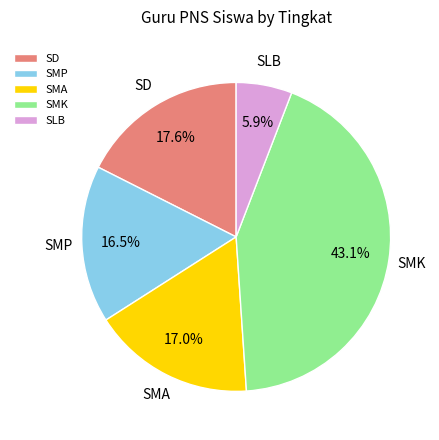

Which category has the smallest portion of the pie?

SLB